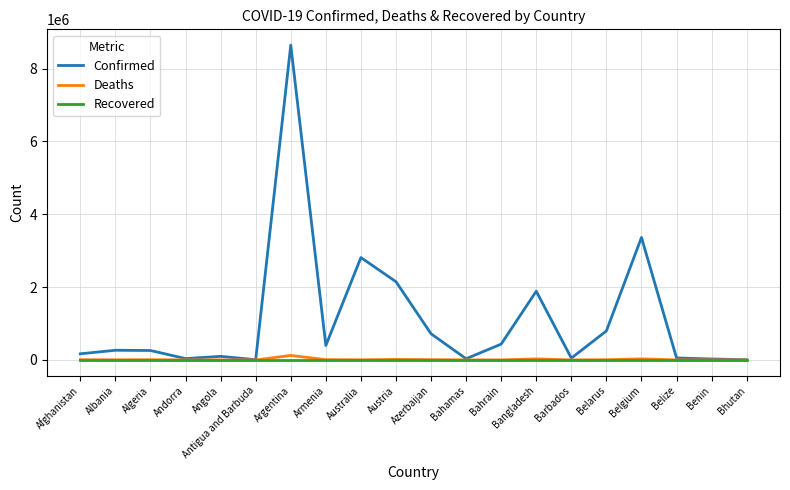

Where is Confirmed nearest to the value 4327267?

Belgium